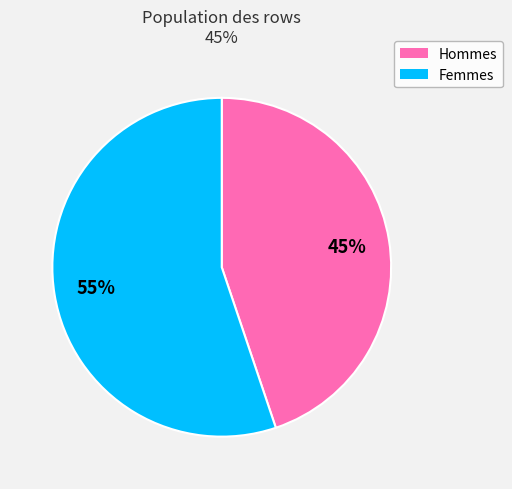

To the nearest percent, what percentage of the pie is Femmes?

55%